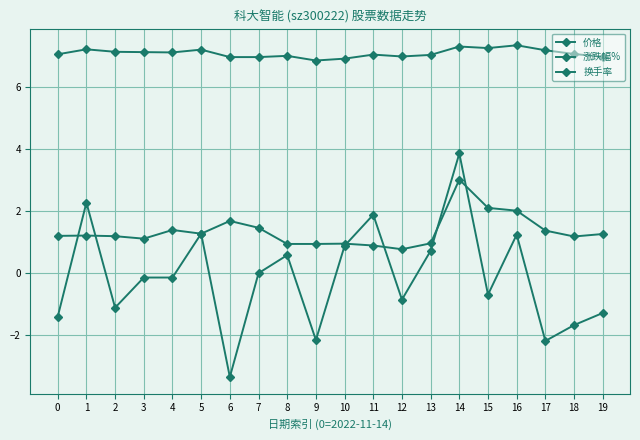

What is the minimum value shown in the chart?

-3.3